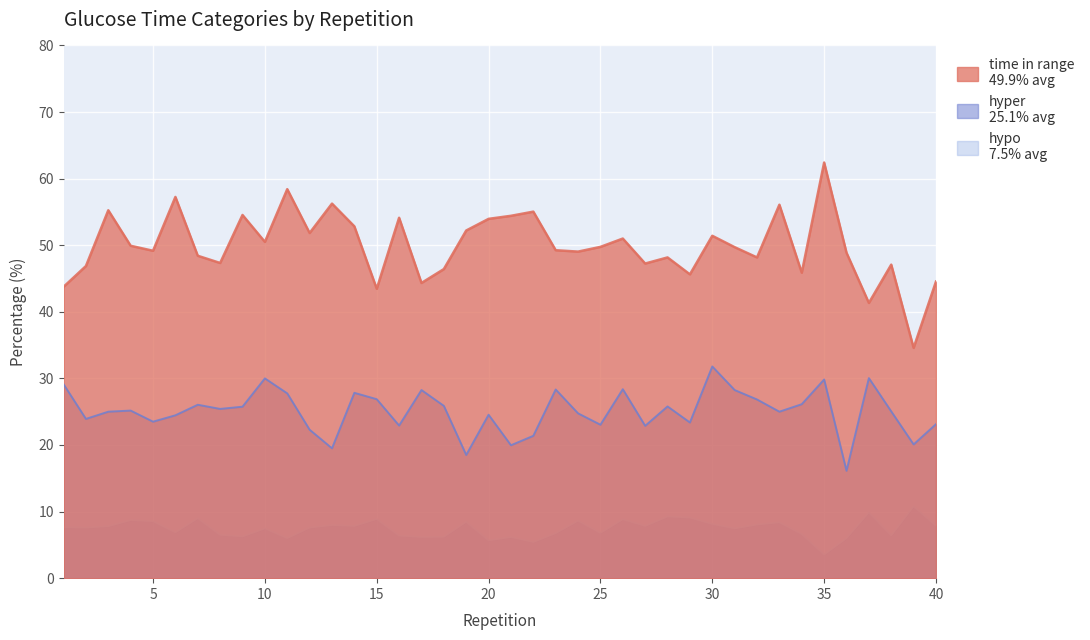

Between 2 and 18, which series saw the biggest shift?

hyper